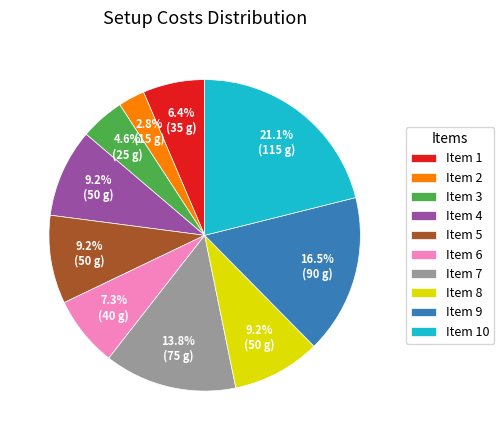

How many segments does this pie chart have?

10